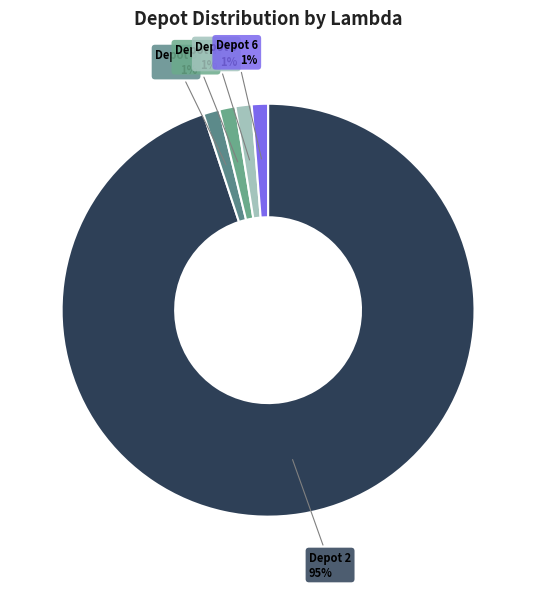

Which slice represents more than half of the pie?

Depot 2